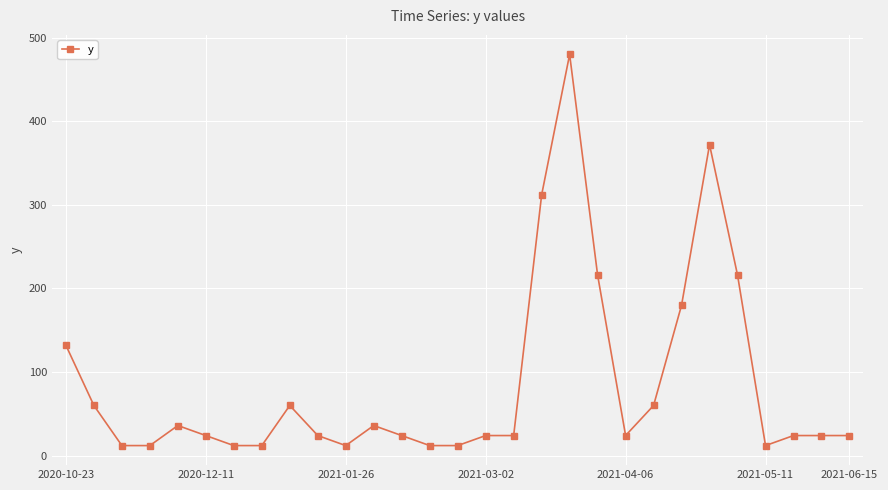

What is the difference between the maximum and minimum values?

468